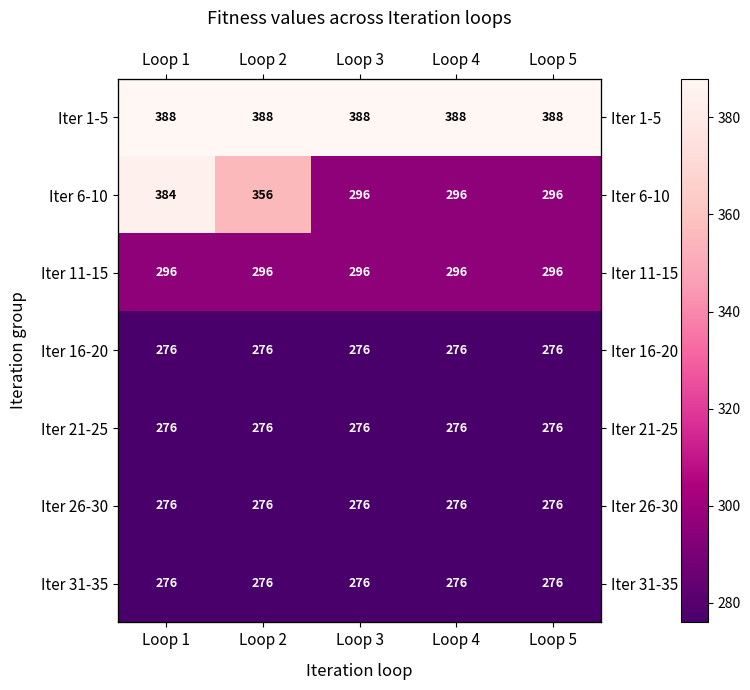

Count the number of categories in the chart.

5